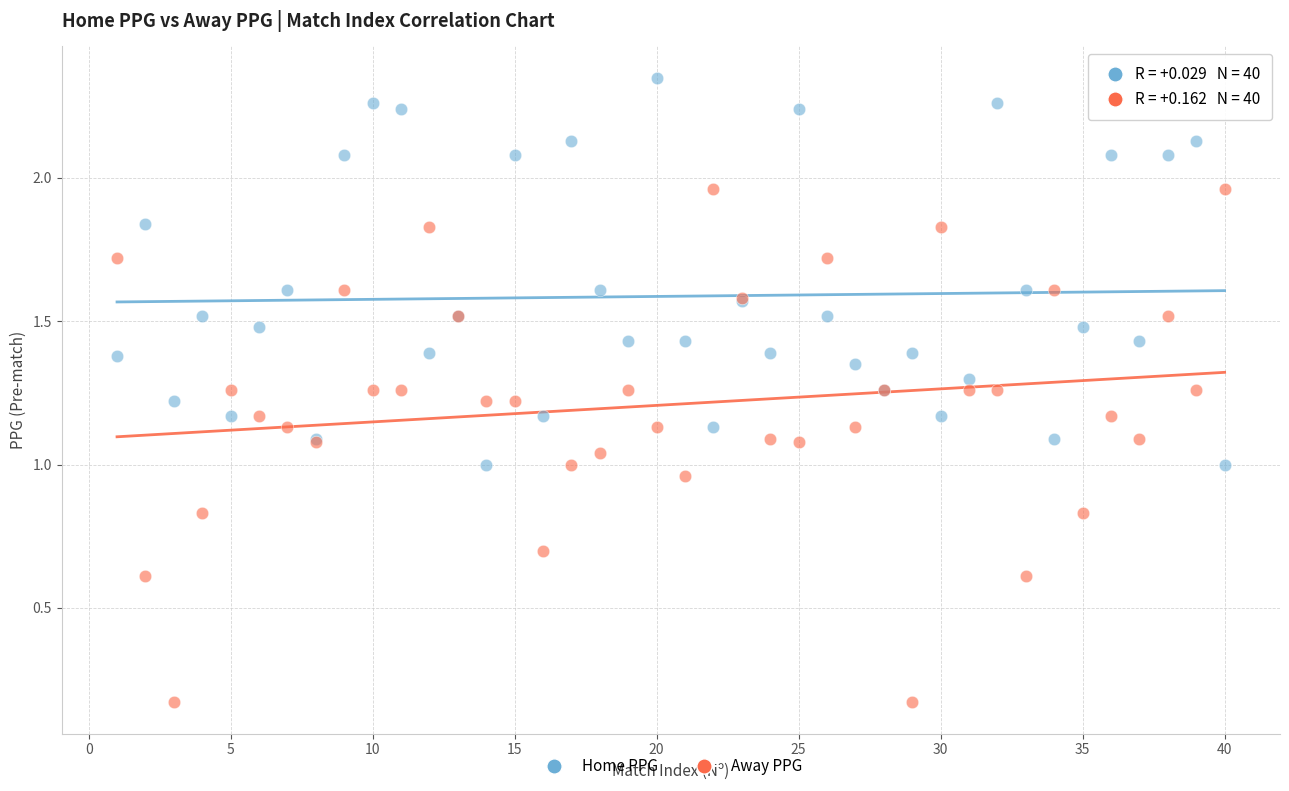

What is the X range (max minus min) for the scatter plot?

39.0